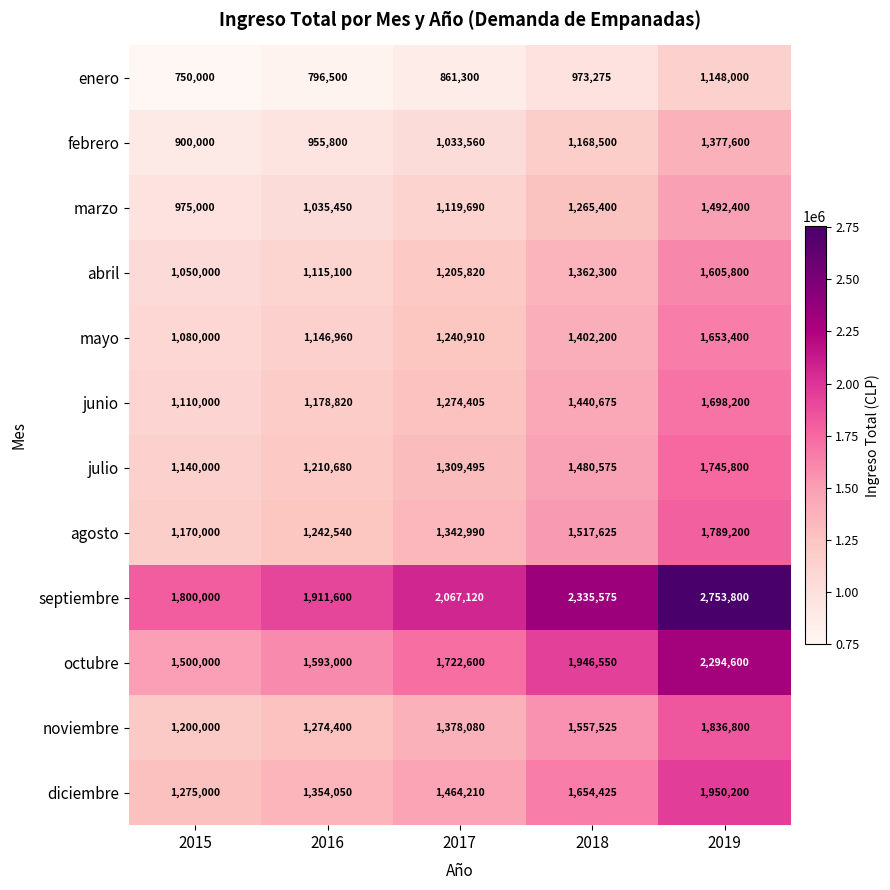

Rank the series at 2016 from lowest to highest value.

enero, febrero, marzo, abril, mayo, junio, julio, agosto, noviembre, diciembre, octubre, septiembre